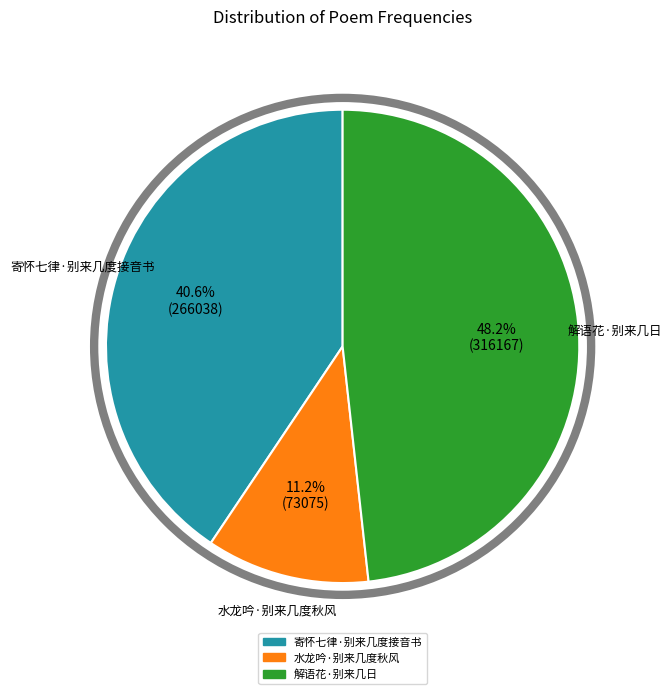

Count the number of slices in the pie.

3